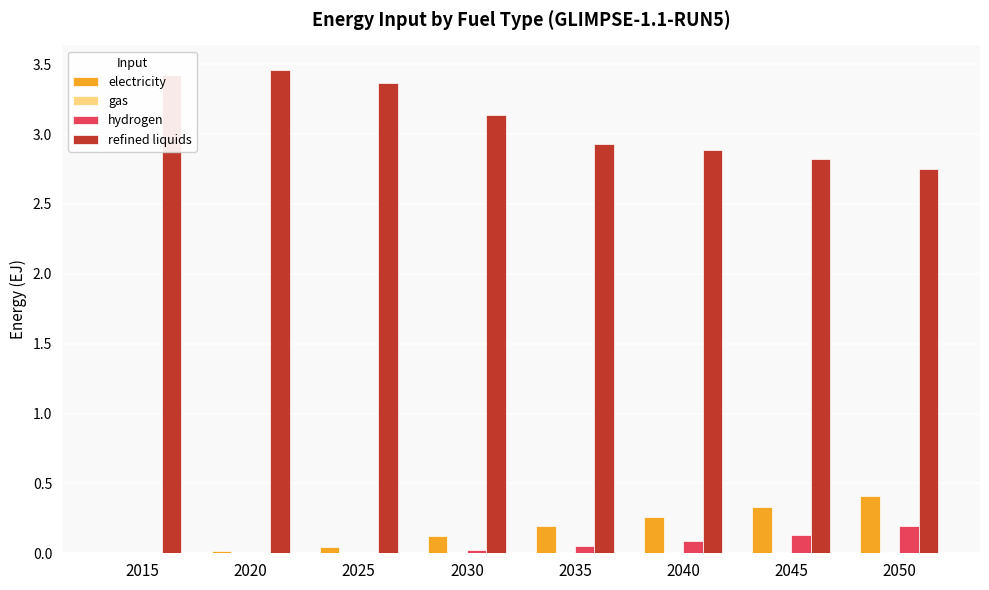

Which series has the largest total across all categories?

refined liquids